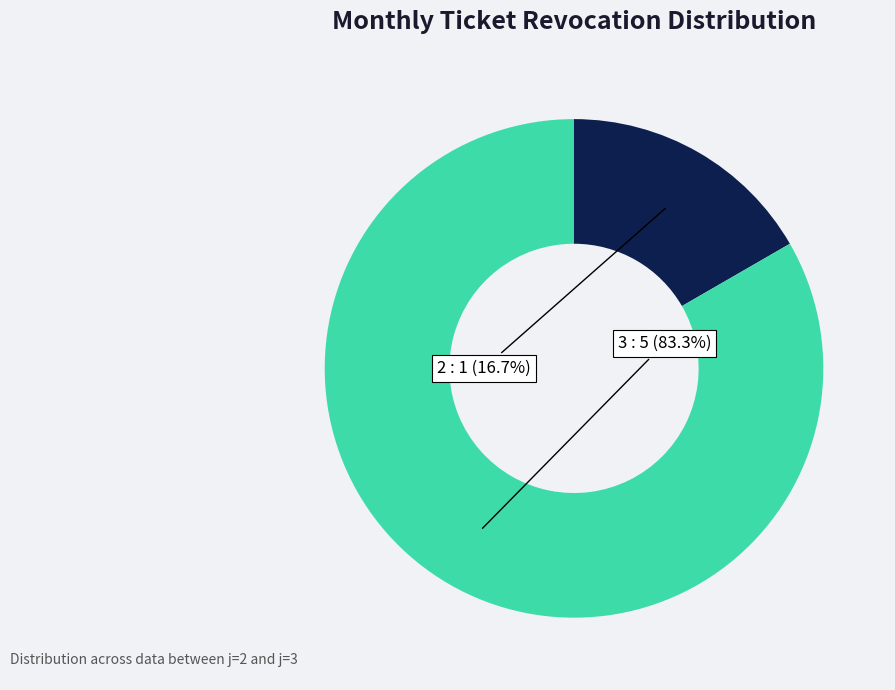

Is there any slice that represents more than half of the pie?

Yes